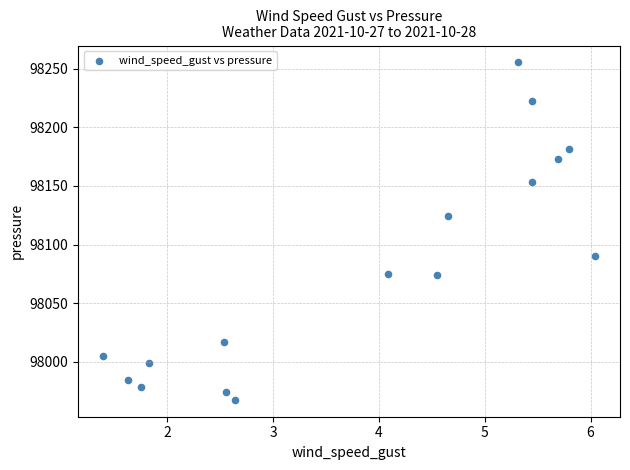

What is the range of Y values (max minus min)?

287.9